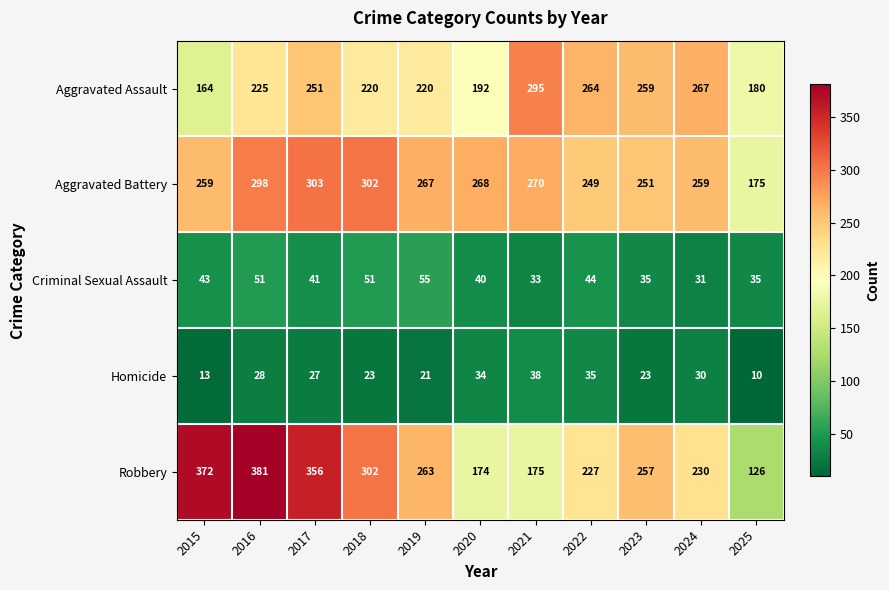

What is the total value across all series at 2023?

825